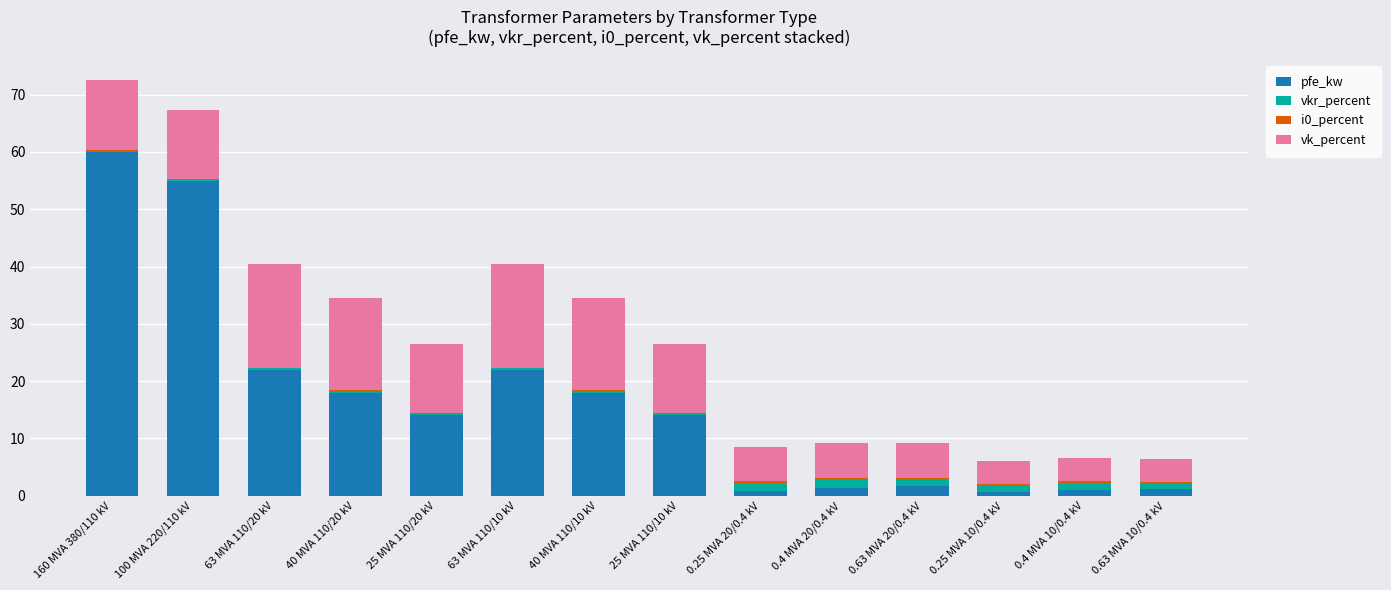

Are the bars horizontal?

No